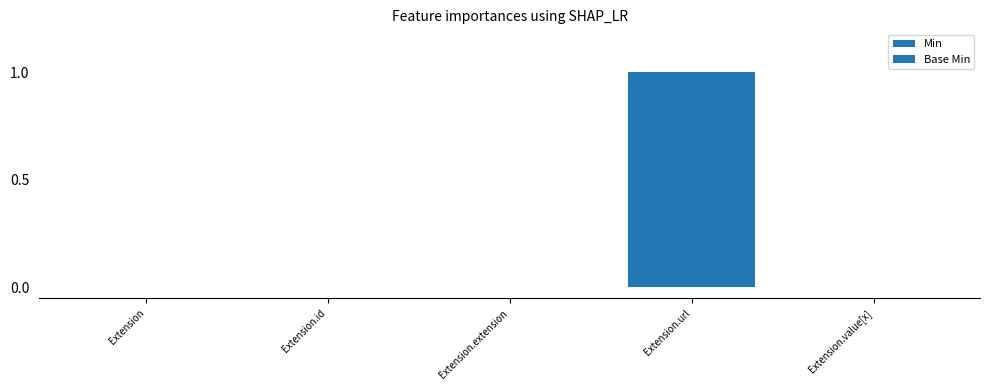

Count the number of data series in this chart.

2